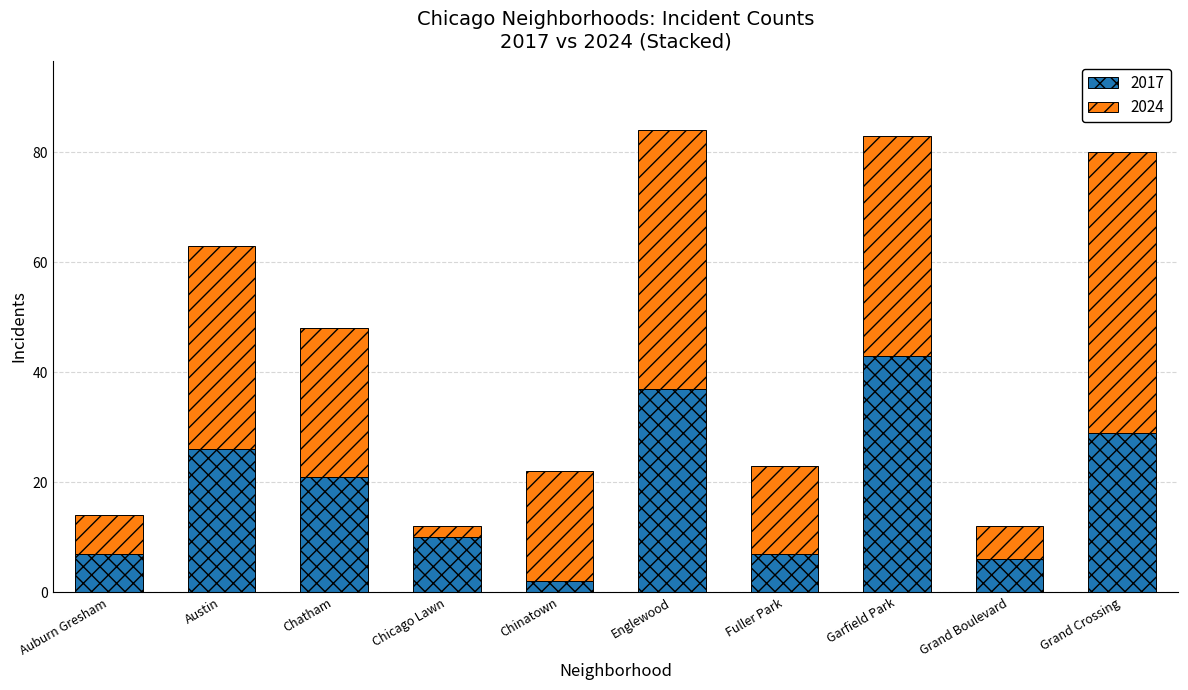

Reading right to left, list the values for the 2017 series.

29	6	43	7	37	2	10	21	26	7